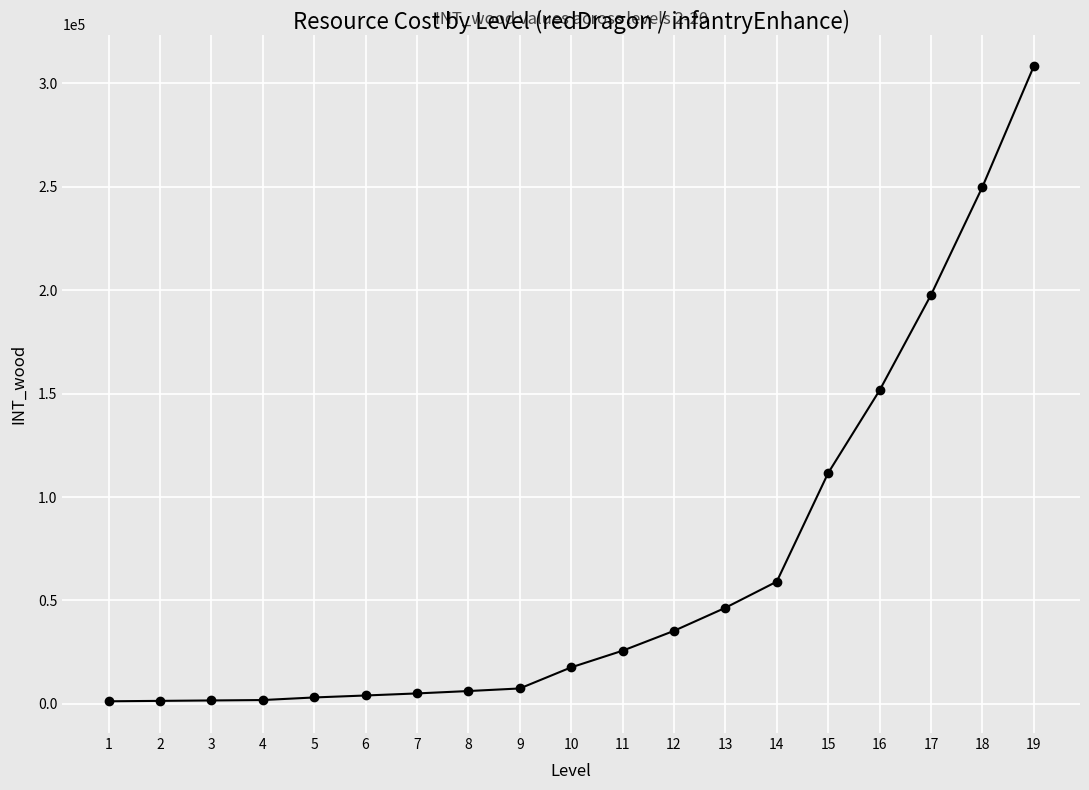

How many values are below 17650?

9